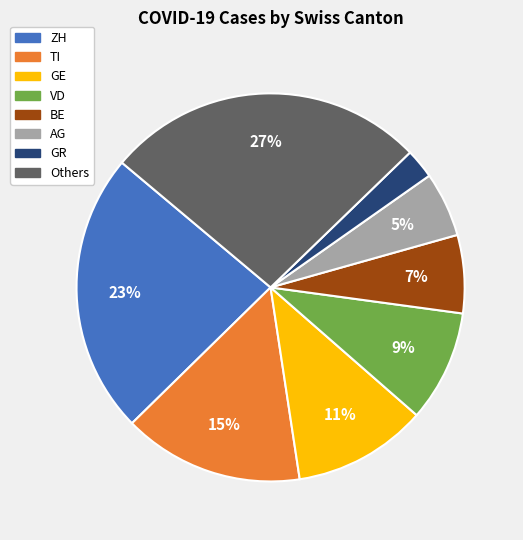

To the nearest percent, what is the average slice percentage?

12%